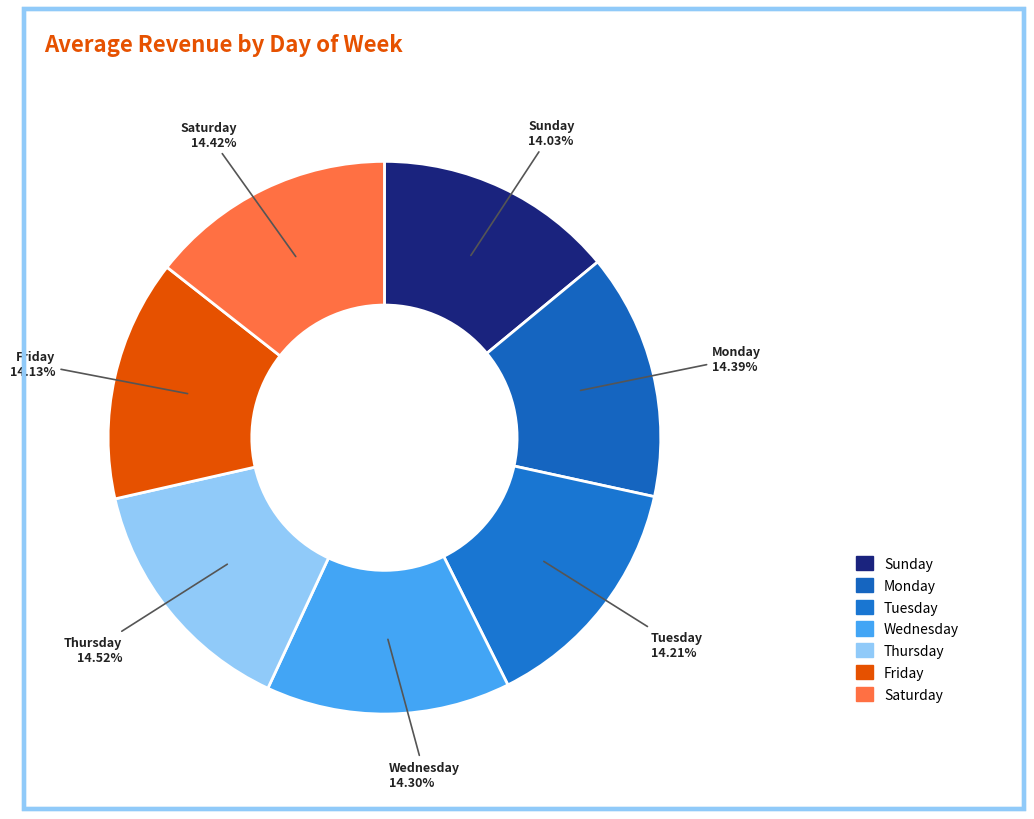

Which has a higher value, Tuesday or Sunday?

Tuesday